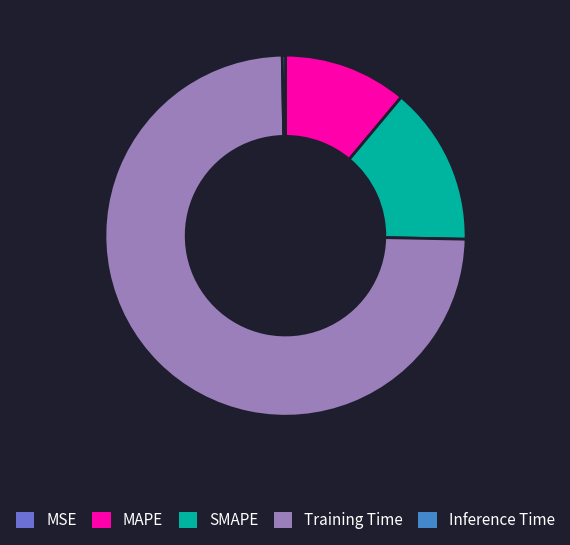

Does any single category account for the majority?

Yes